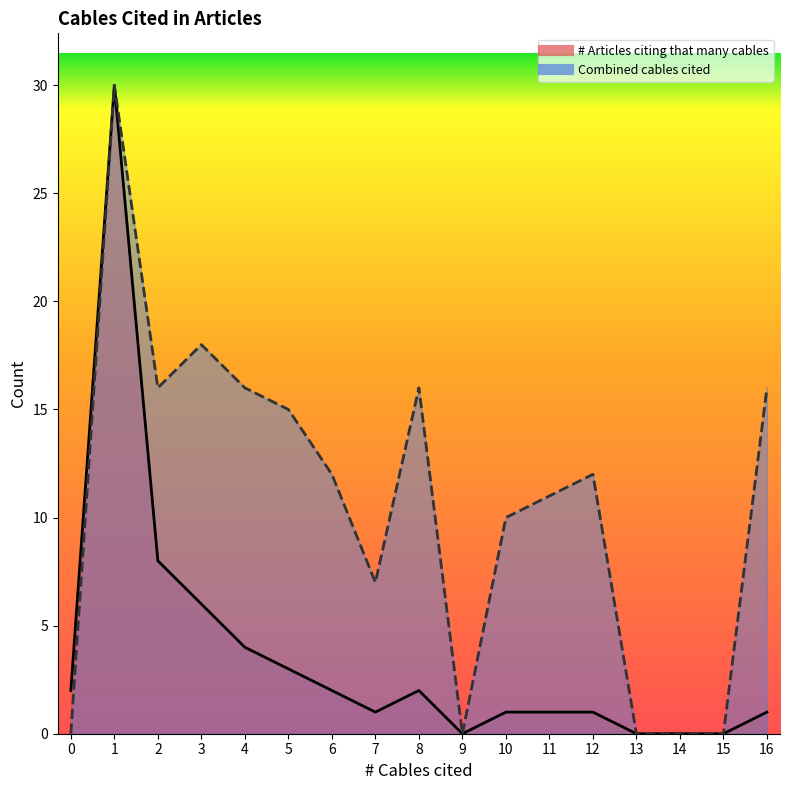

At which category does Combined cables cited reach its first local valley?

2